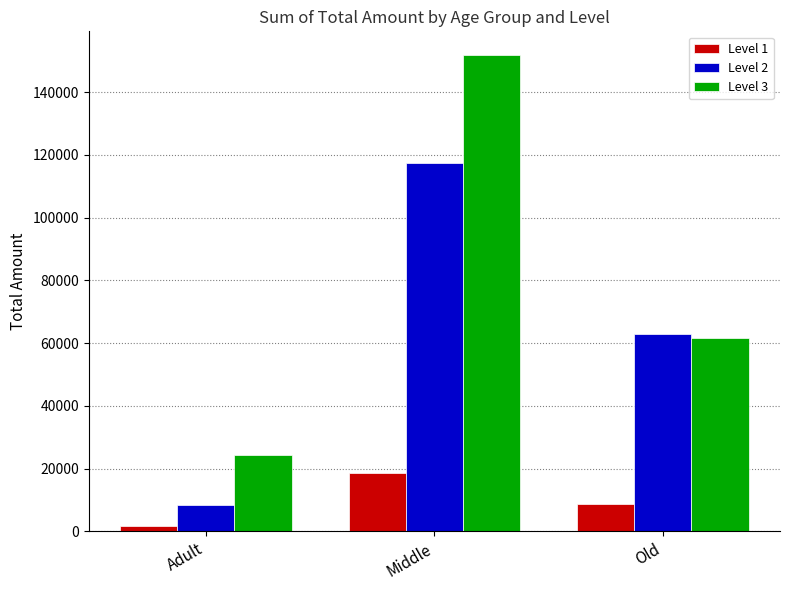

Count the number of categories in the chart.

3